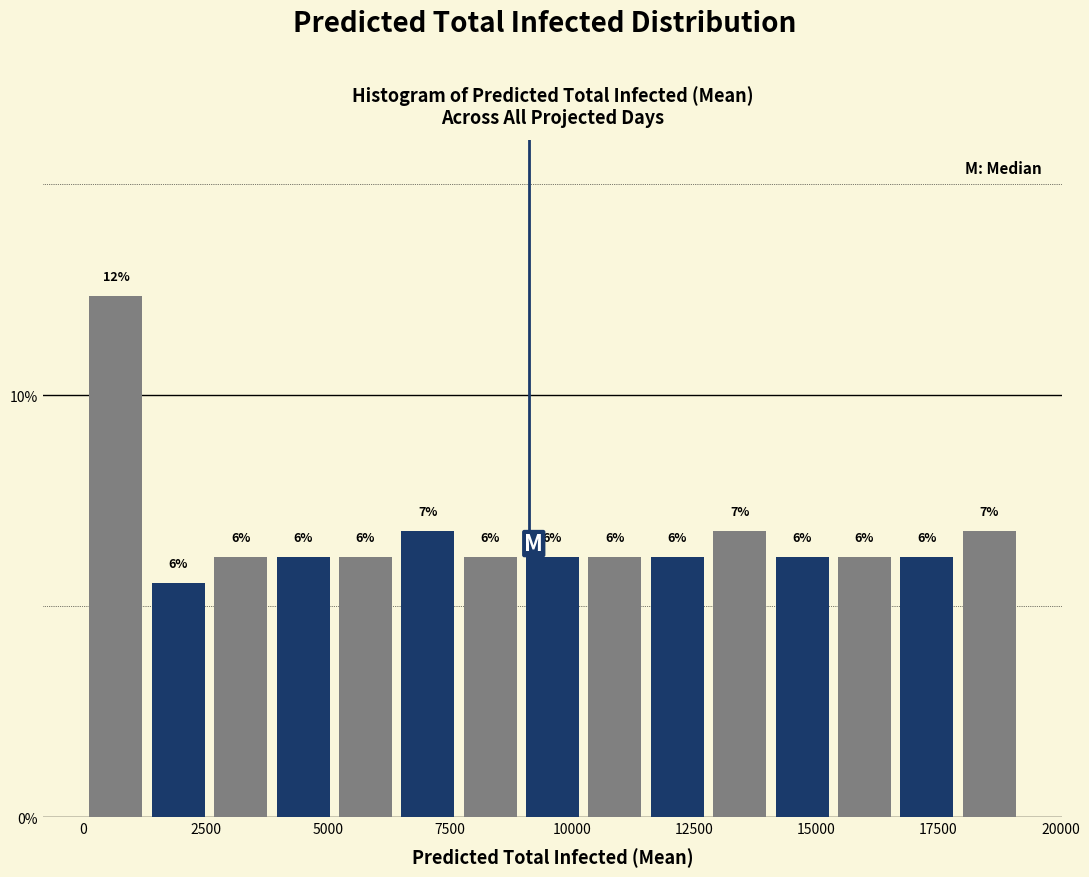

Read against the x-axis, roughly where is the centre of the tallest bar?

500